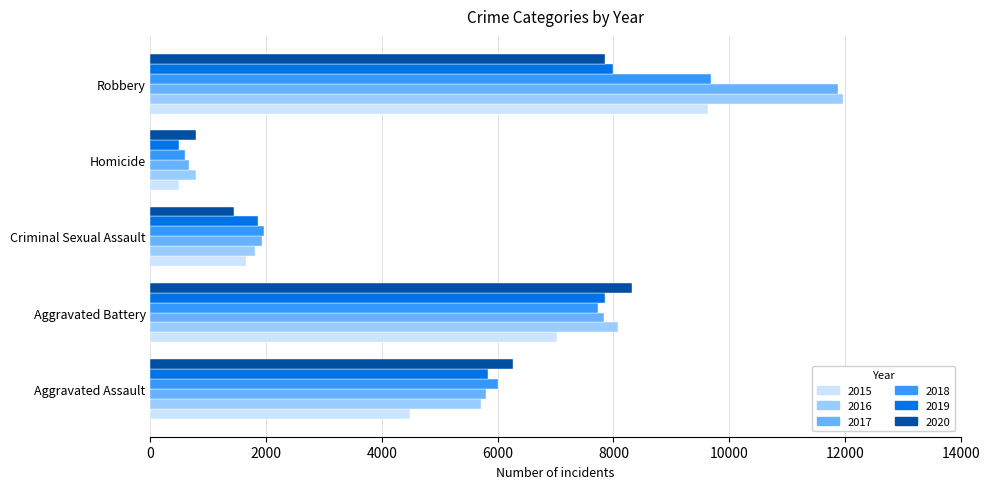

True or false: 2017 has a value of 175 at Homicide.

False